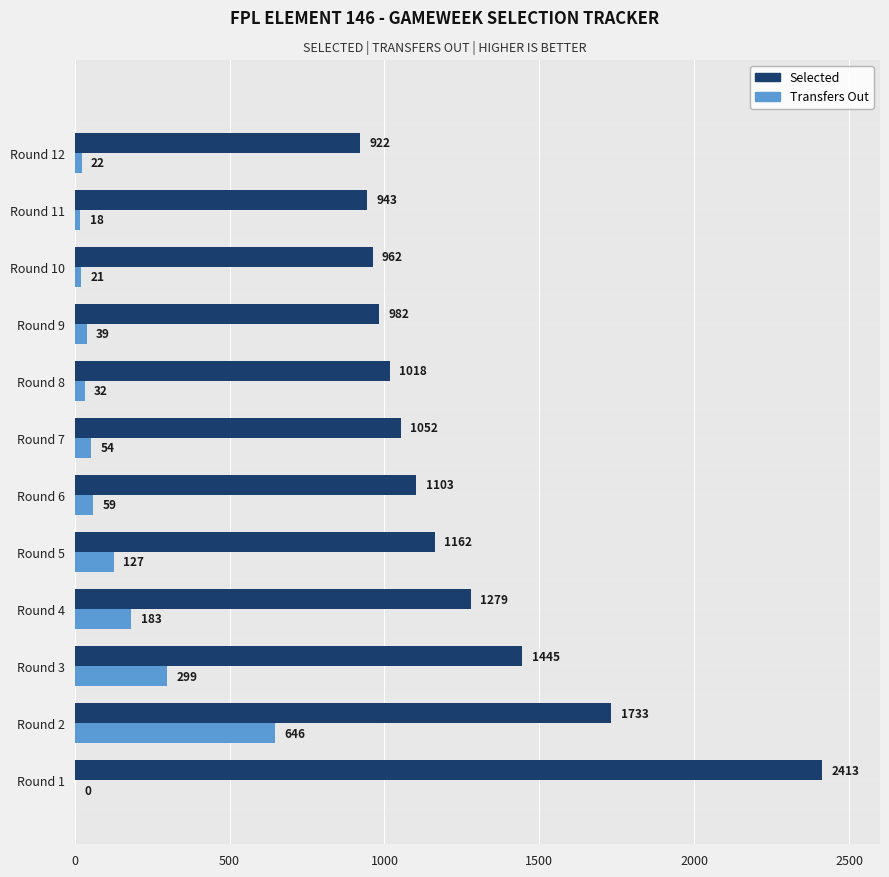

Which series has the largest total across all categories?

Selected